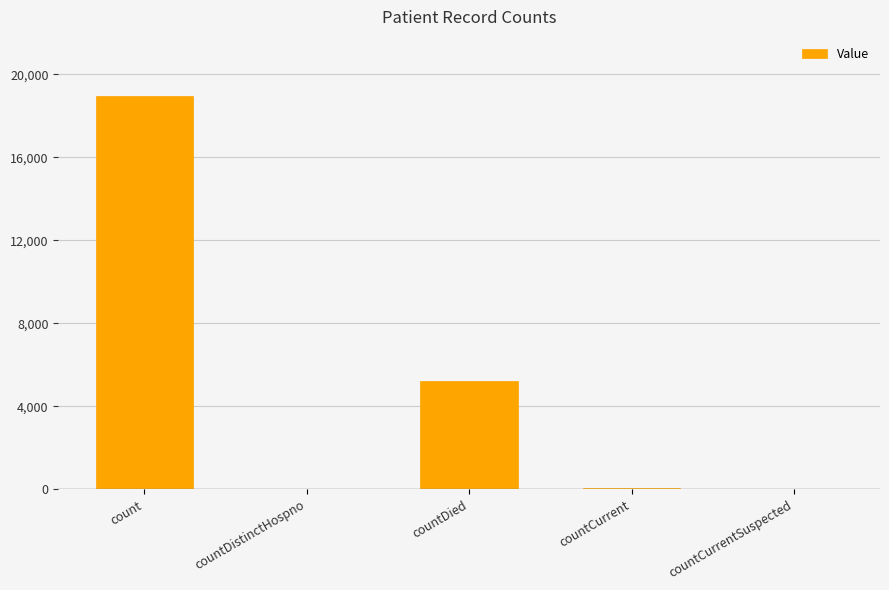

Are the bars grouped side by side (vs. stacked)?

No